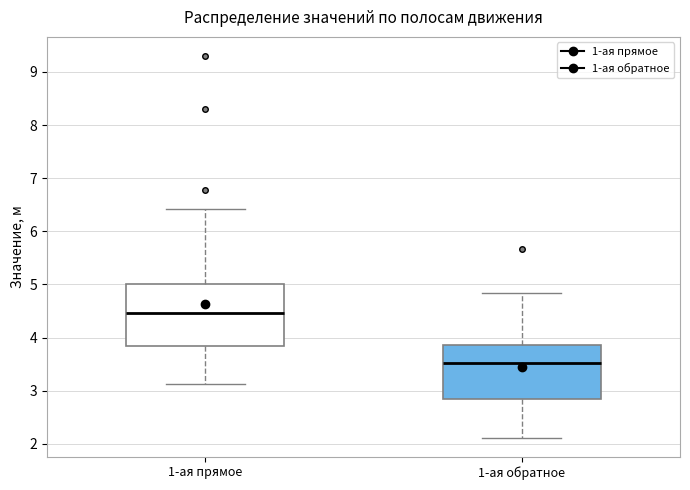

Which box has the lowest median line?

1-ая обратное